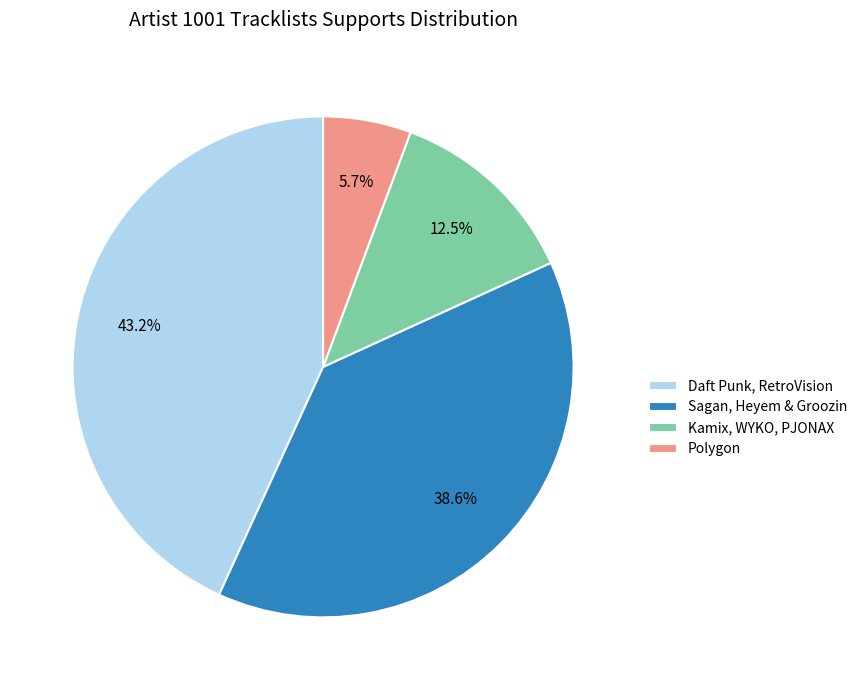

Does any single category account for the majority?

No